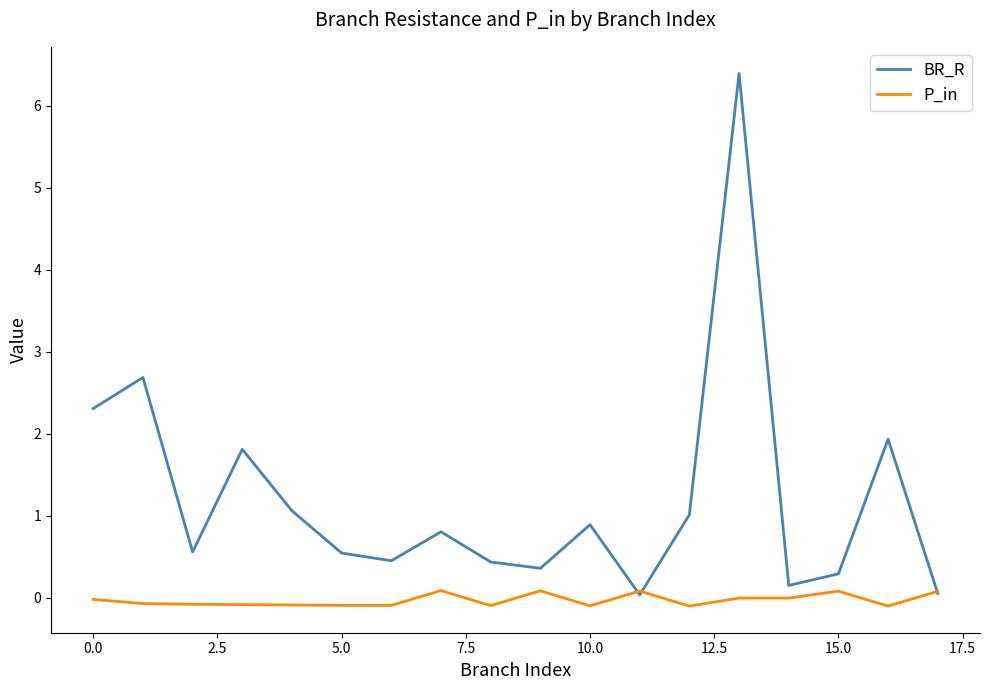

Rank the series by their average value, from highest to lowest.

BR_R, P_in